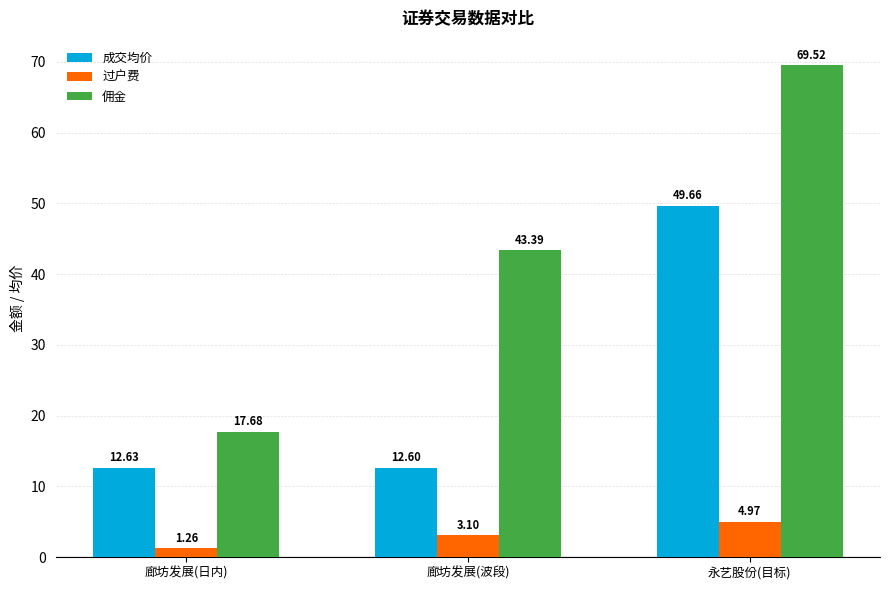

What are all the series names shown in the legend?

成交均价, 过户费, 佣金